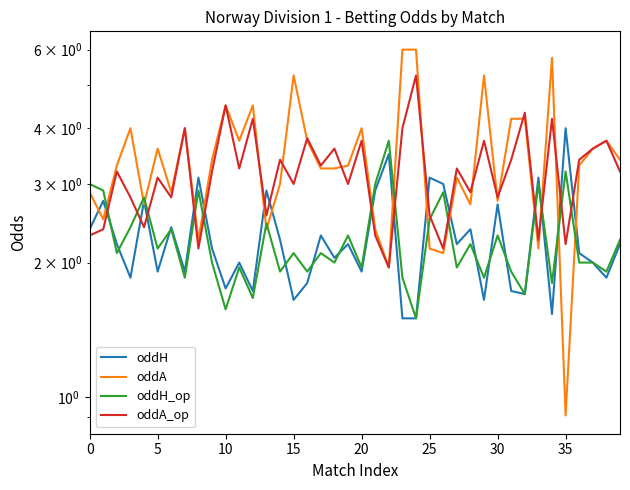

Does the chart have visible grid lines?

No